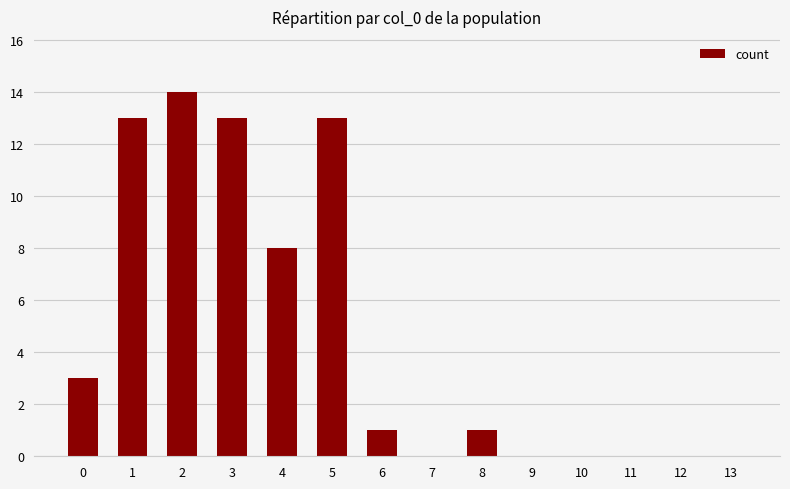

At which category does the chart reach its peak across all series?

2